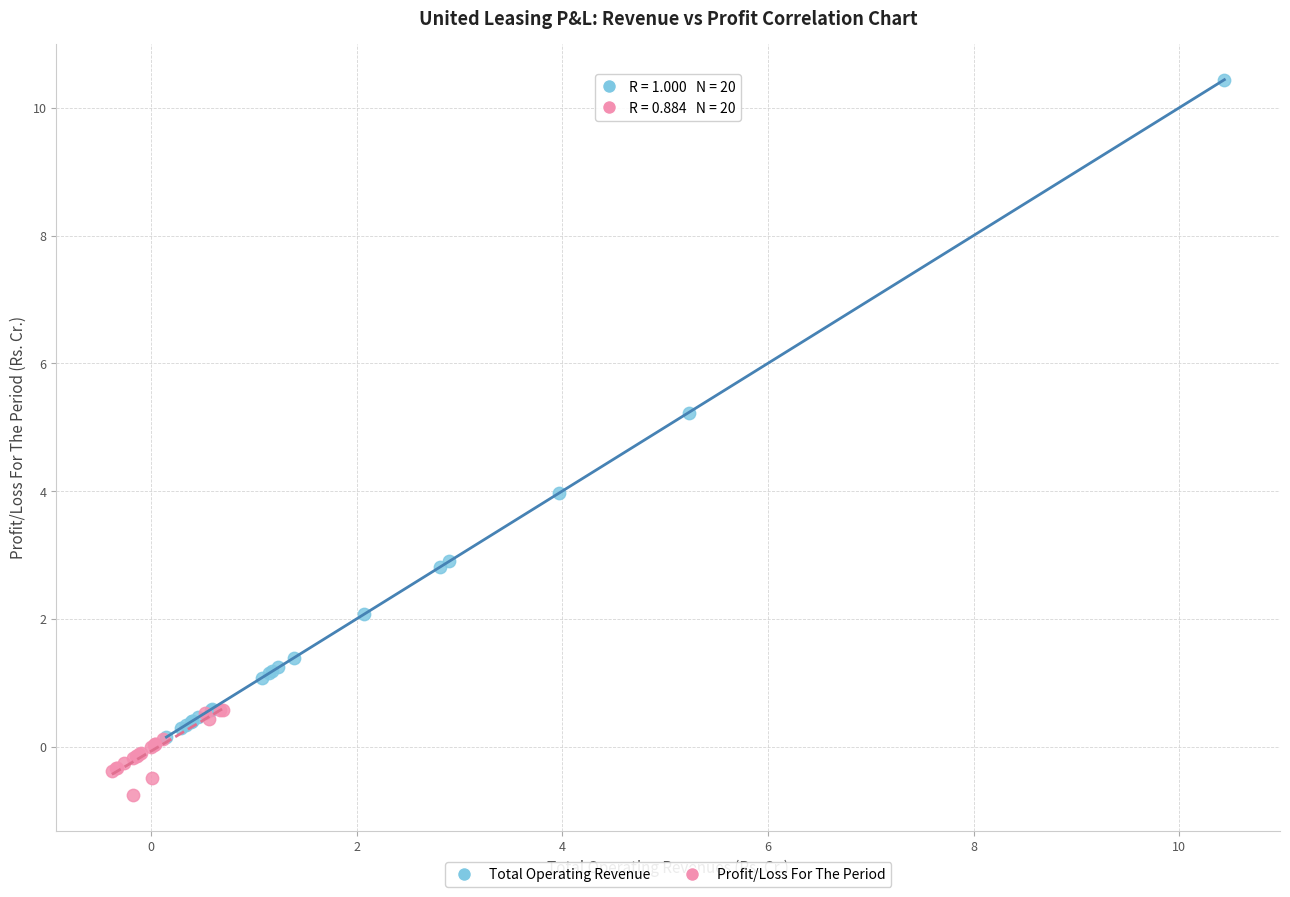

What are all the series names shown in the legend?

Total Operating Revenue, Profit/Loss For The Period